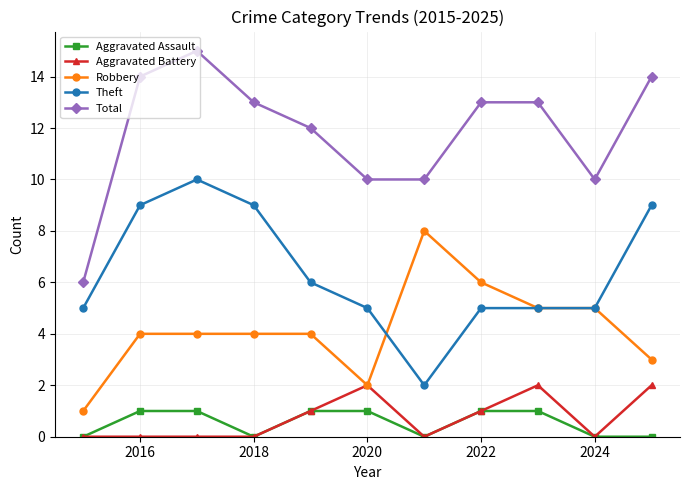

What is the highest value of the Robbery series?

8